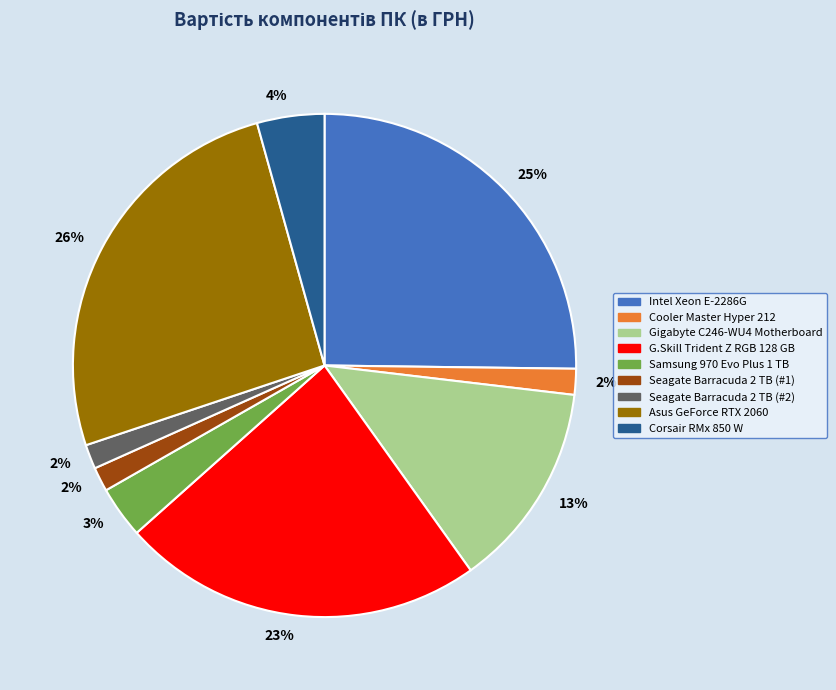

To the nearest percent, what is the average slice percentage?

11%